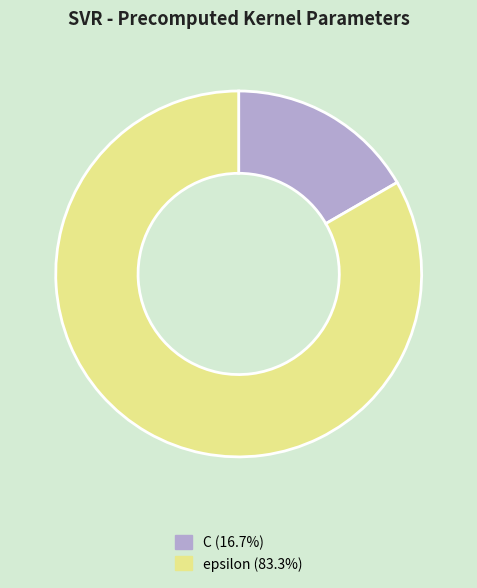

What is the smallest slice in the pie chart?

C